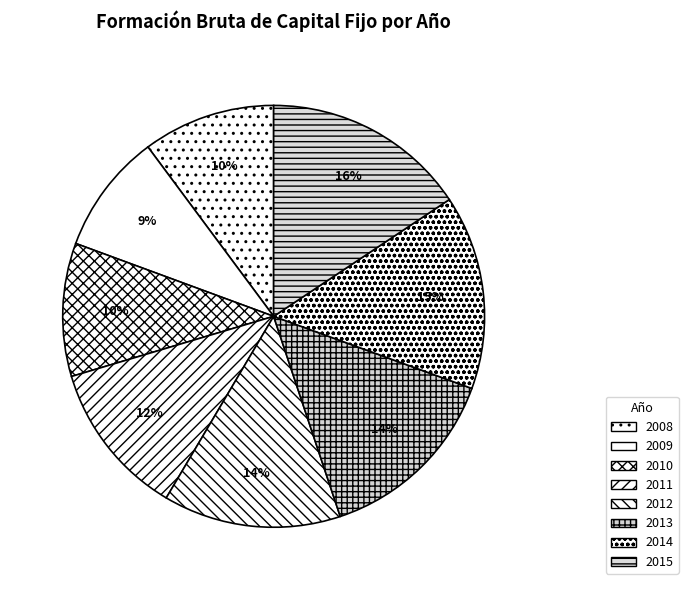

Is 2012 the majority of the pie?

No